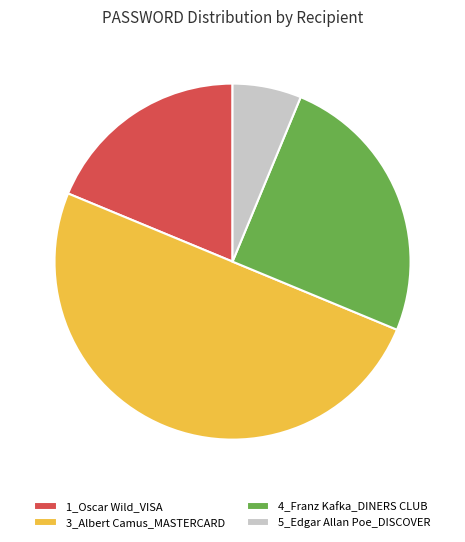

Does 1_Oscar Wild_VISA account for over 50% of the chart?

No